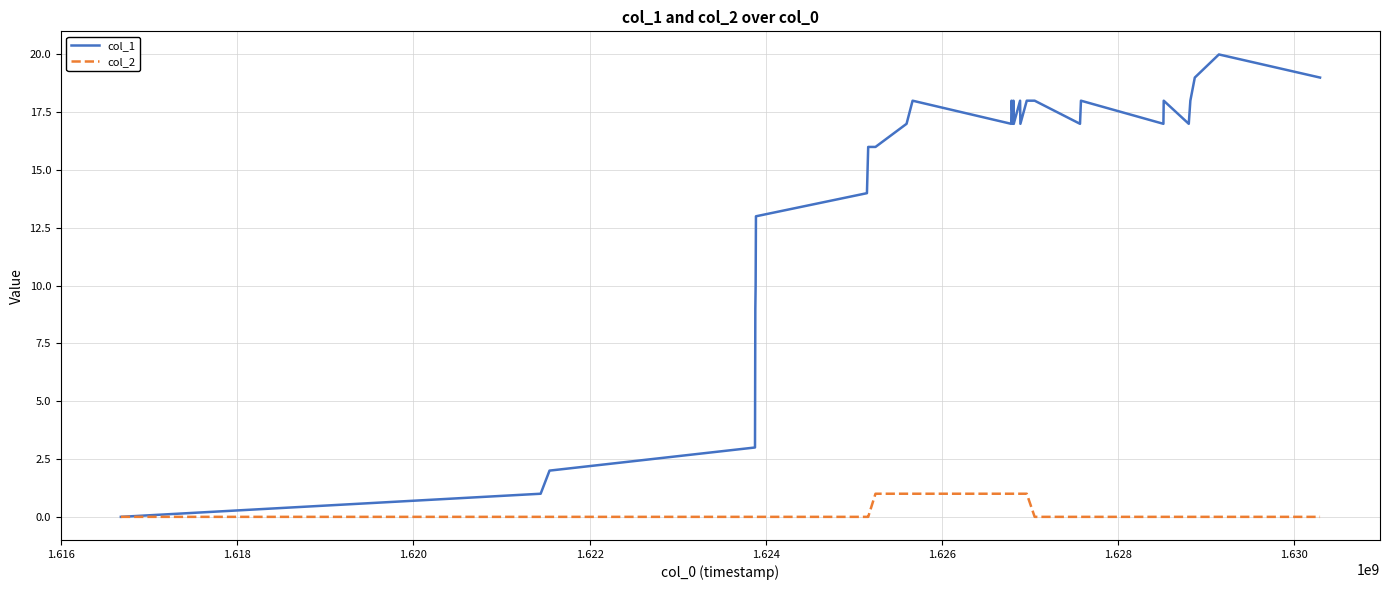

Which series has the largest total across all categories?

col_1